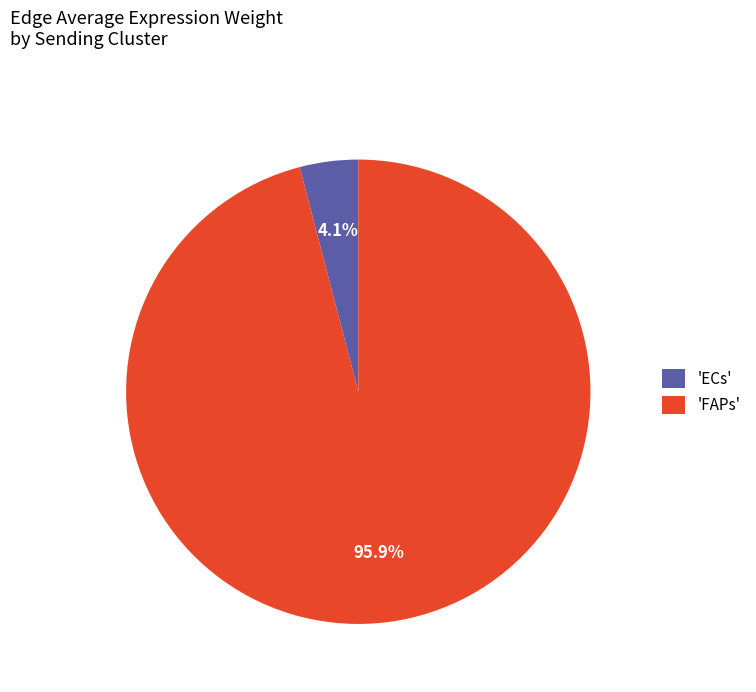

Which category has the smallest portion of the pie?

'ECs'